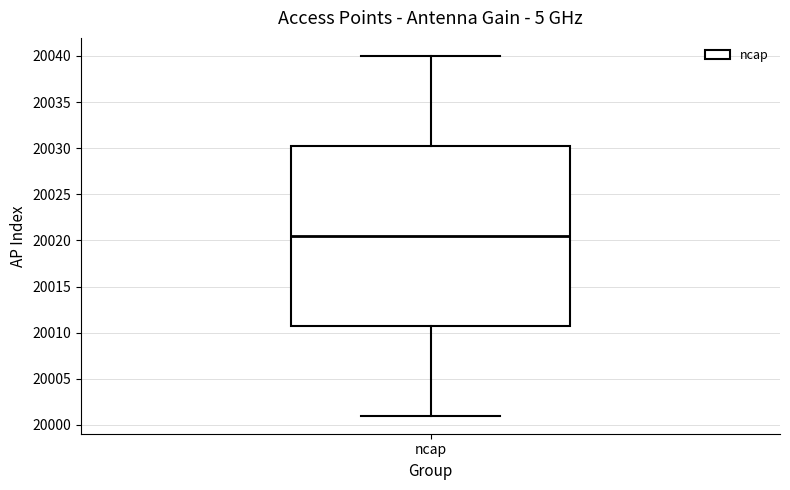

Transcribe this box plot: give where the median line is, the range the box spans, and where the two whiskers end, as read against the y-axis. The values are not printed on the chart, so give them approximately, as read against the axis.

median 20020.5, box 20011.0 to 20030.5, whiskers 20001.0 to 20040.0